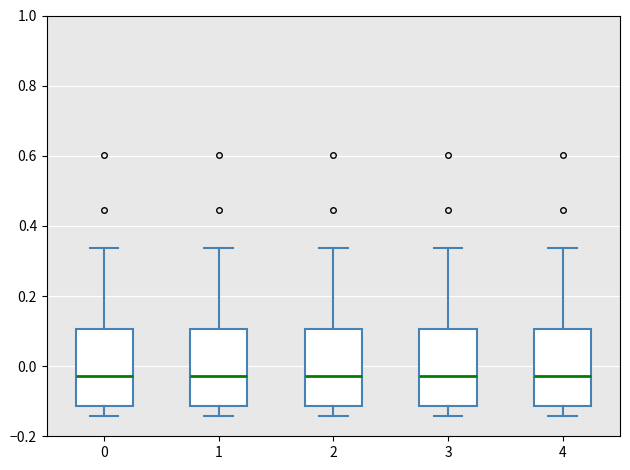

Where does the median line of the box at x = 1 sit on the y-axis? The values are not printed on the chart, so give them approximately, as read against the axis.

-0.02